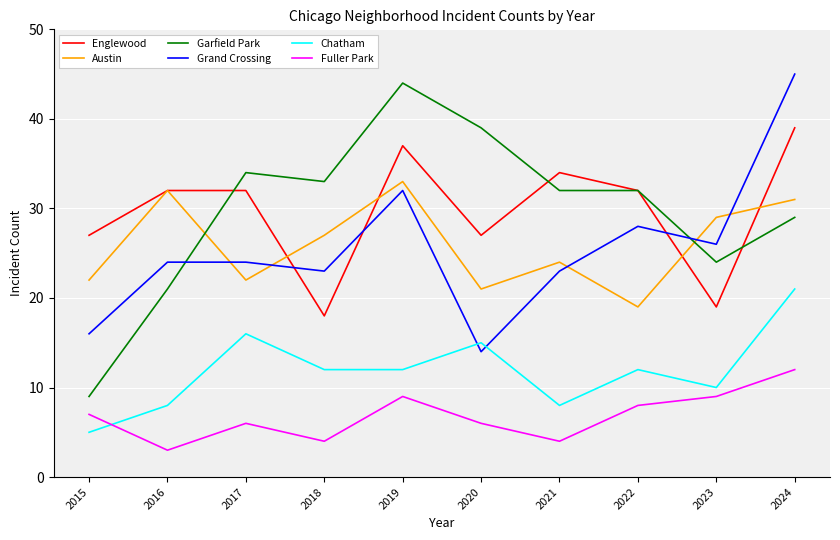

Which series has the largest range (max minus min)?

Garfield Park